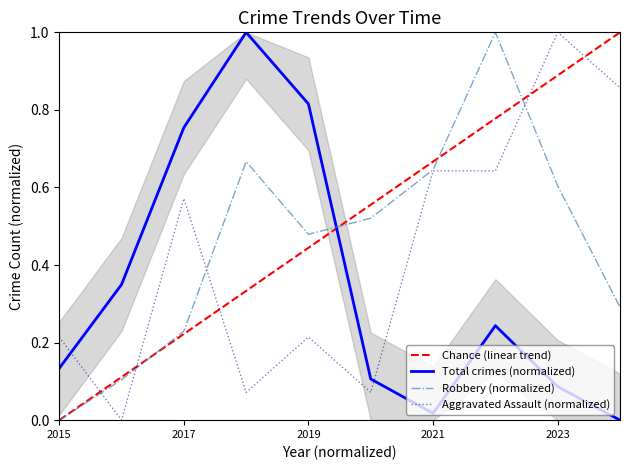

What are all the series names shown in the legend?

Chance (linear trend), Total crimes (normalized), Robbery (normalized), Aggravated Assault (normalized)